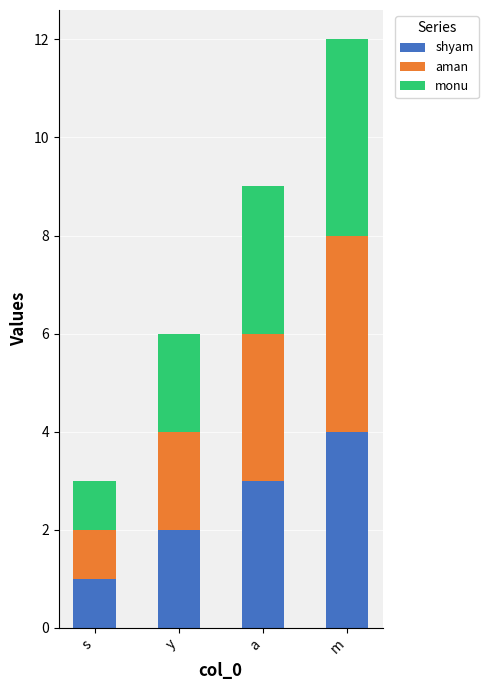

At which category is the sum across all series the highest?

m